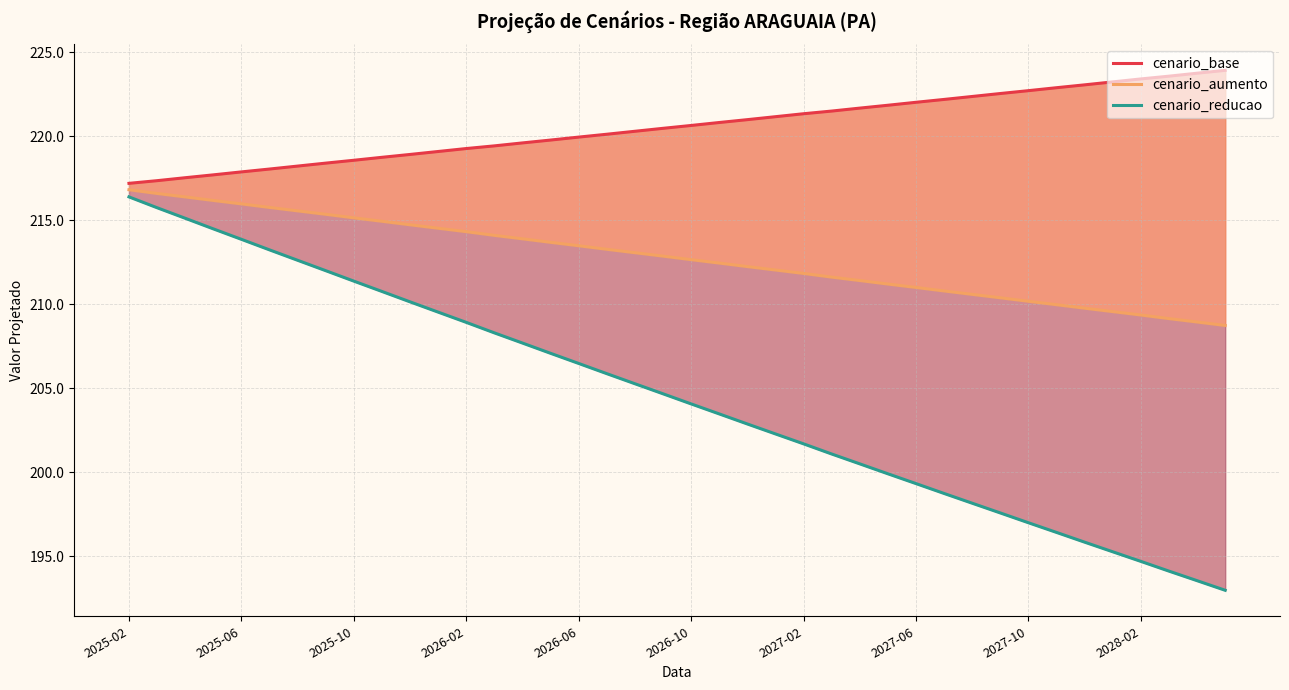

Reading left to right, list all the values displayed in this chart.

cenario_base: 217.2	217.4	217.5	217.7	217.9	218.0	218.2	218.4	218.6	218.7	218.9	219.1	219.3	219.4	219.6	219.8	220.0	220.1	220.3	220.5	220.6	220.8	221.0	221.2	221.3	221.5	221.7	221.8	222.0	222.2	222.4	222.5	222.7	222.9	223.1	223.2	223.4	223.6	223.8	223.9
cenario_aumento: 216.8	216.6	216.4	216.2	216.0	215.8	215.6	215.4	215.1	214.9	214.7	214.5	214.3	214.1	213.9	213.7	213.5	213.3	213.1	212.9	212.7	212.5	212.2	212.0	211.8	211.6	211.4	211.2	211.0	210.8	210.6	210.4	210.2	210.0	209.8	209.6	209.4	209.1	208.9	208.7
cenario_reducao: 216.4	215.7	215.1	214.5	213.9	213.2	212.6	212.0	211.4	210.8	210.1	209.5	208.9	208.3	207.7	207.1	206.5	205.9	205.3	204.7	204.1	203.5	202.9	202.3	201.7	201.1	200.5	199.9	199.3	198.7	198.2	197.6	197.0	196.4	195.8	195.3	194.7	194.1	193.5	193.0